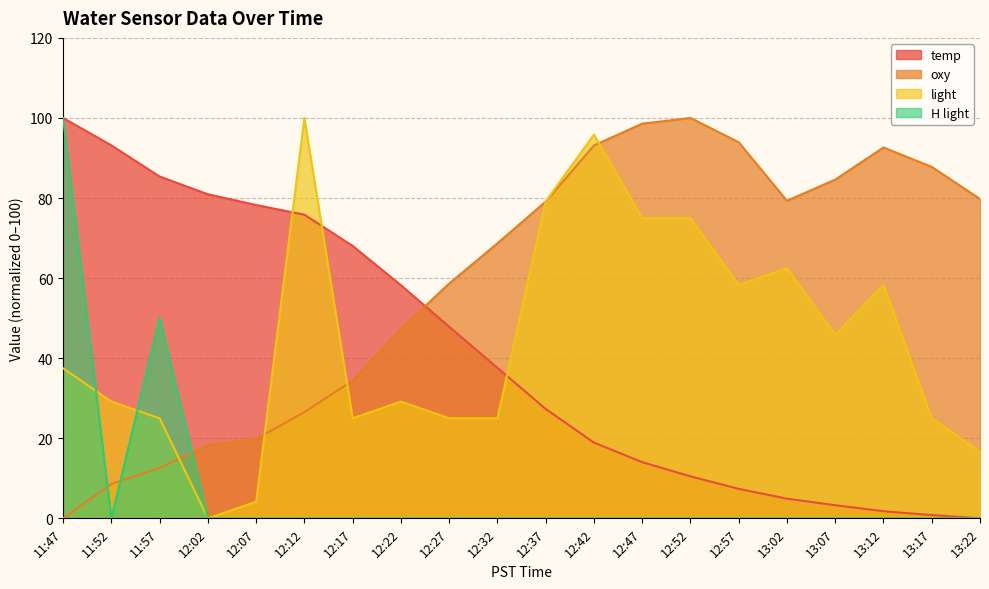

What is the difference between the temp values at 12:42 and 13:12?

17.1